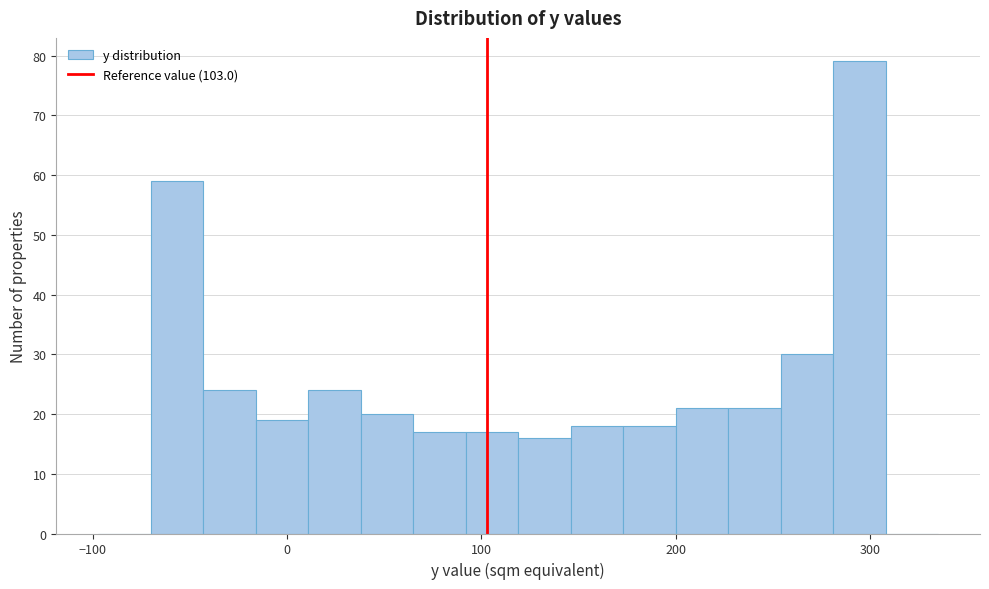

Read against the x-axis, roughly where is the centre of the tallest bar?

290